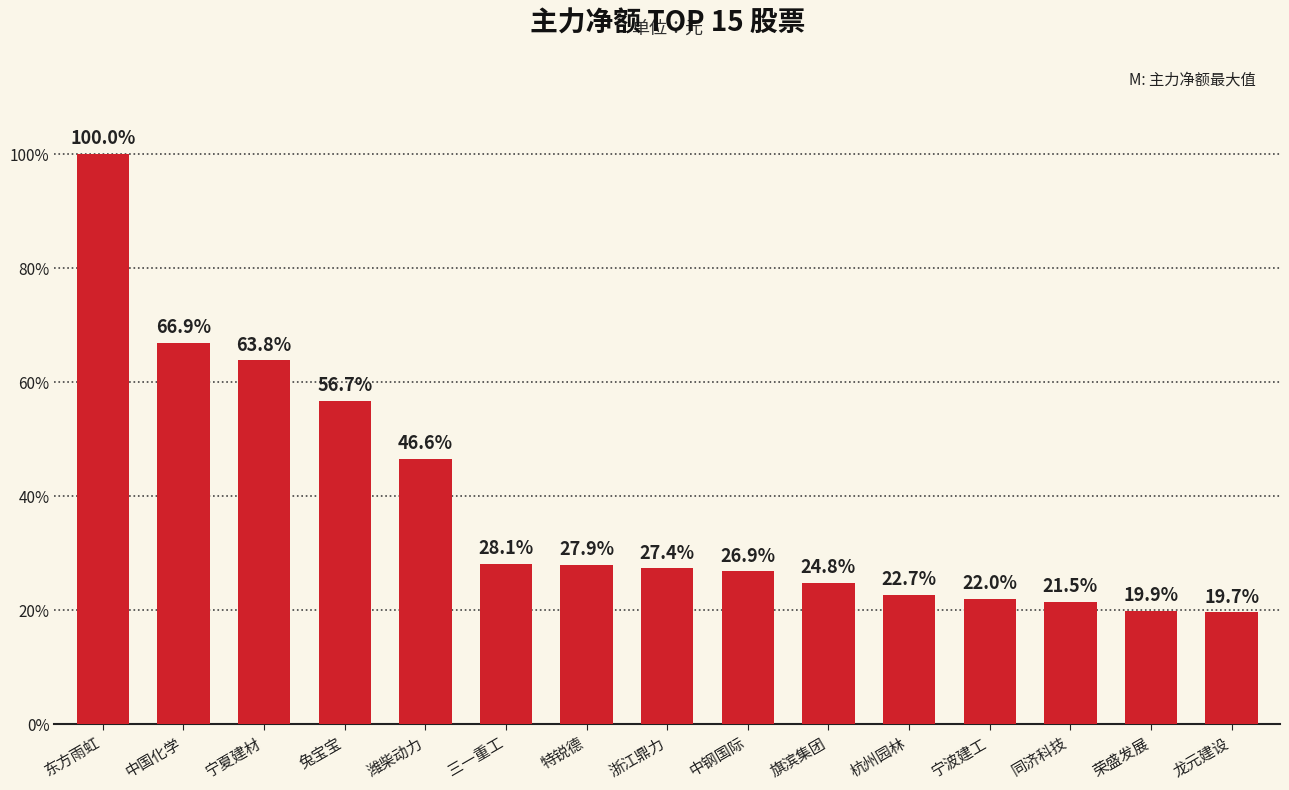

What is the label of the 4th bar from the right?

宁波建工